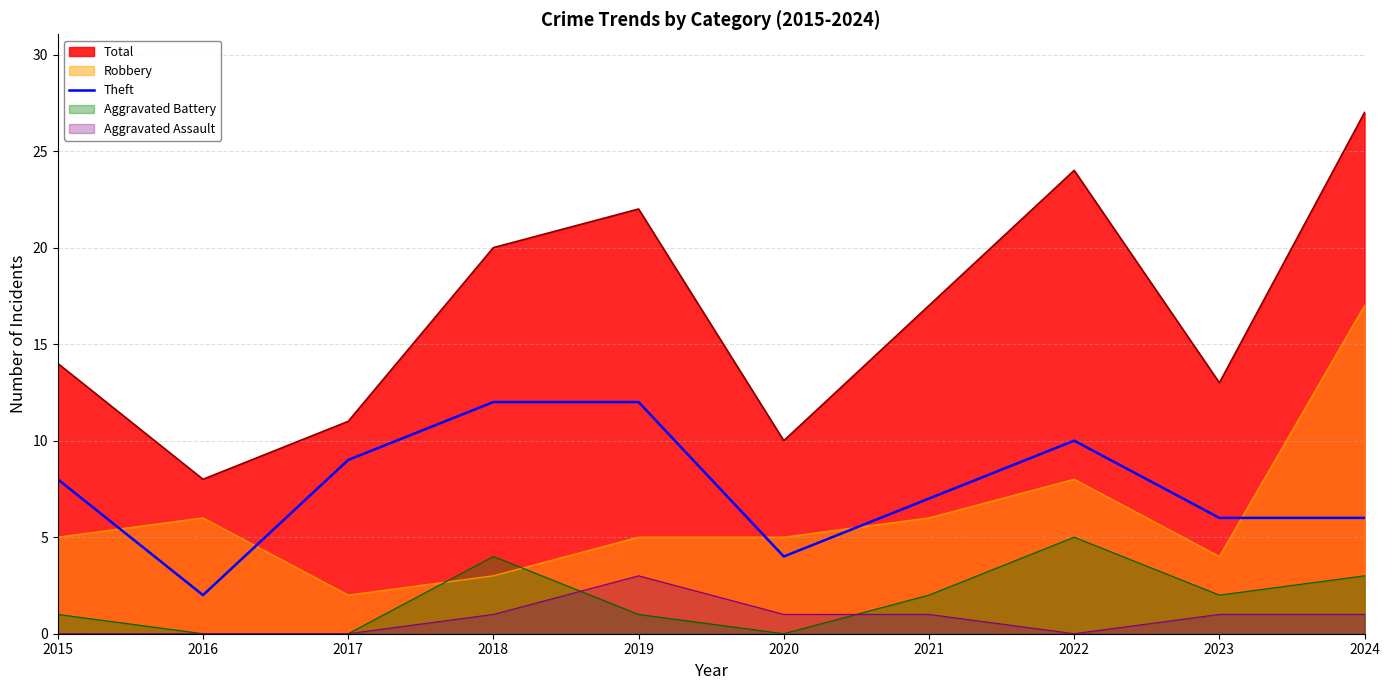

True or false: Total and Aggravated Assault intersect in this chart.

False